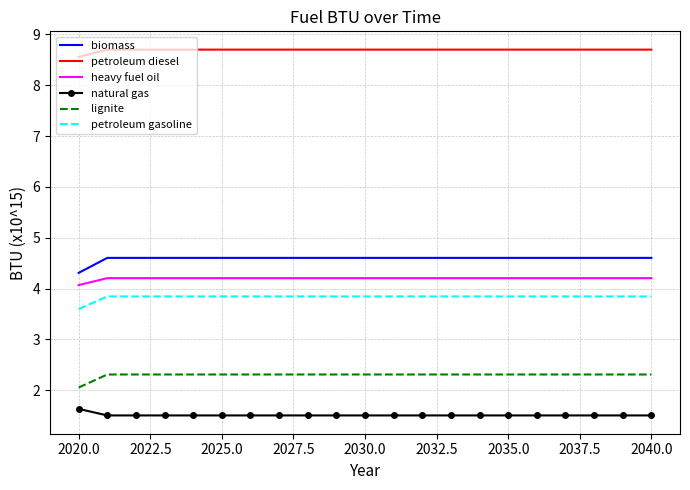

Which series has the largest total across all categories?

petroleum diesel